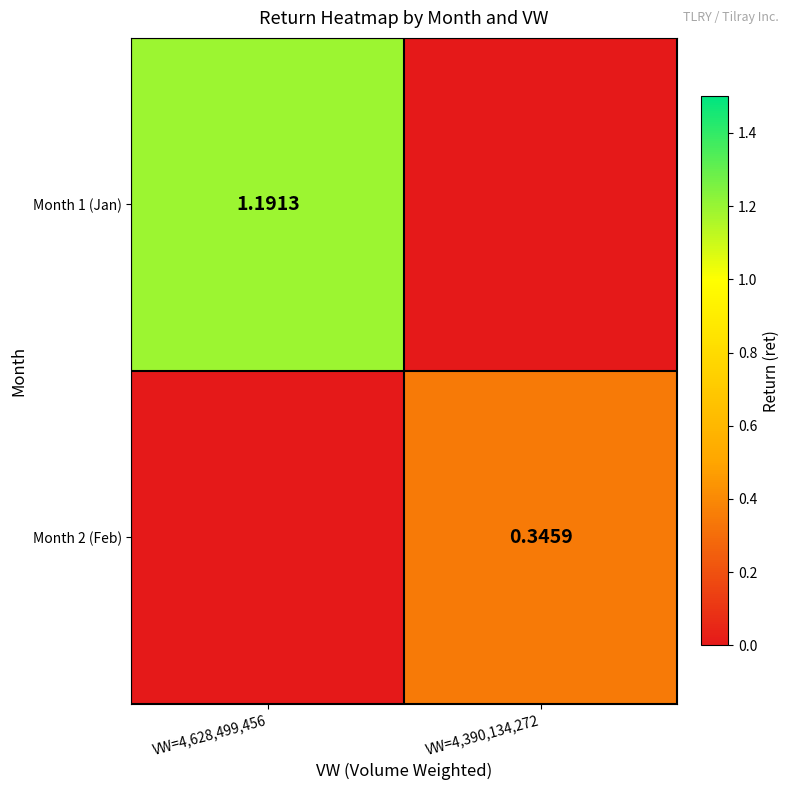

Is it true that Month 1 (Jan) equals 0.3 at VW=4,628,499,456?

False